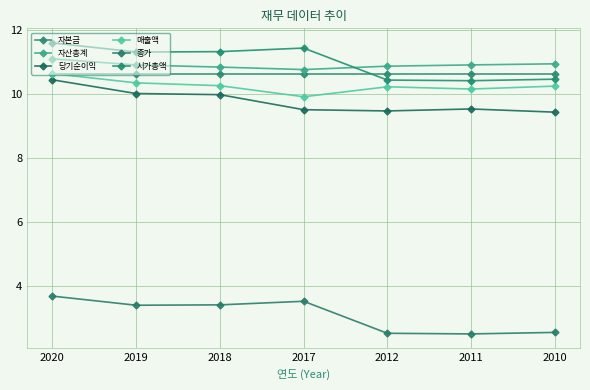

What is the smallest value displayed?

2.5